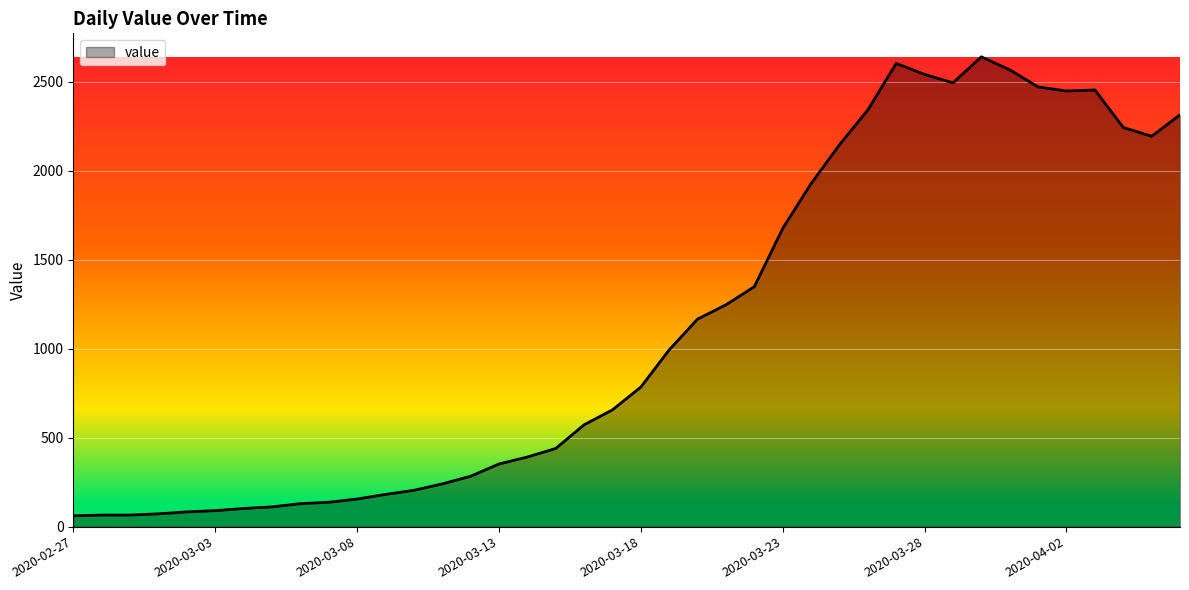

What is the minimum value shown in the chart?

61